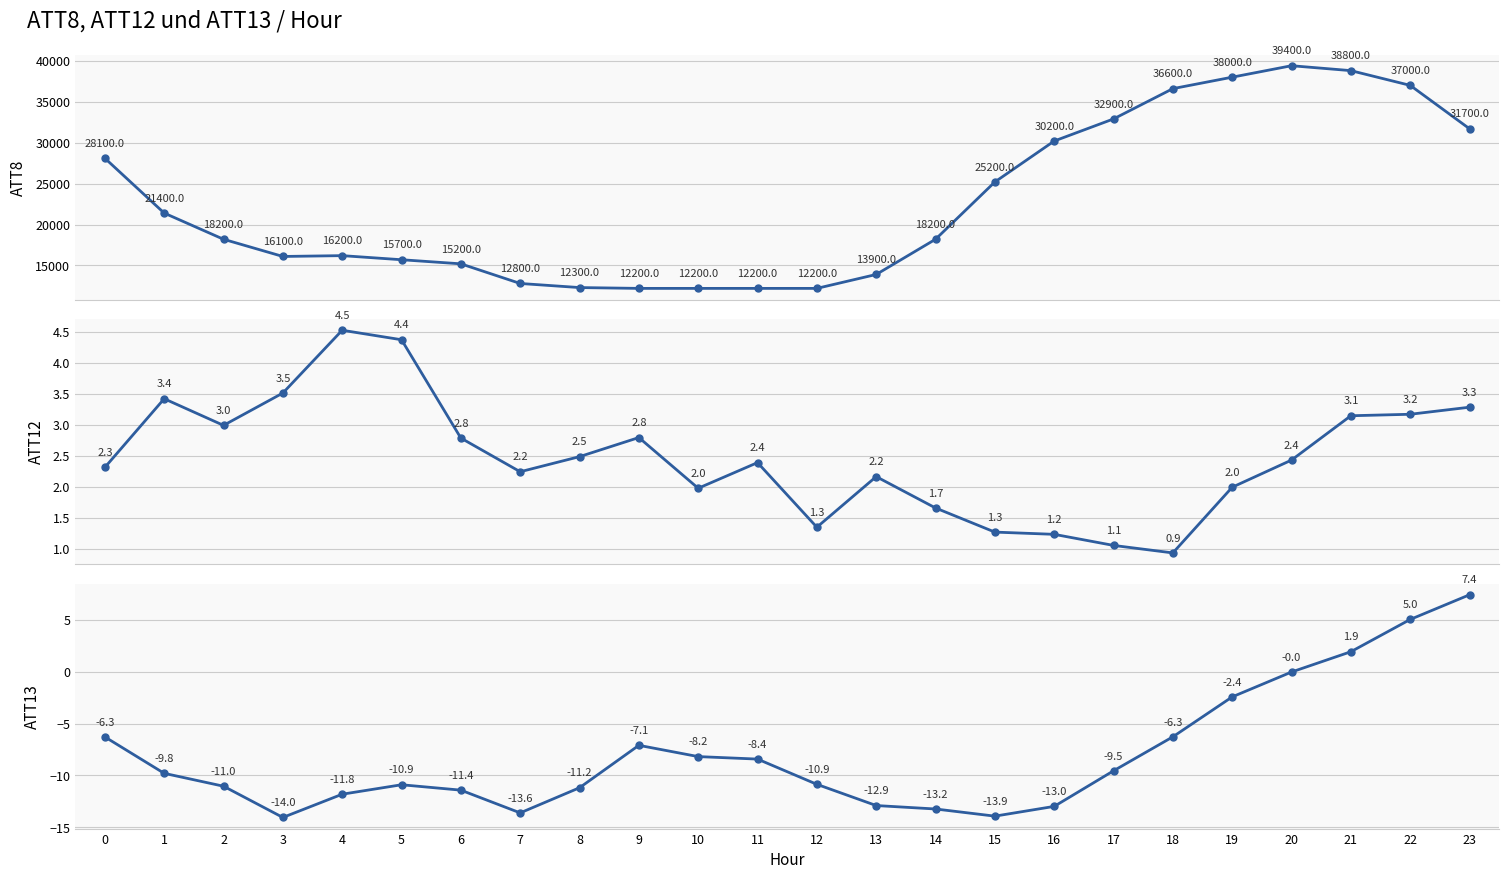

What is the sum of all ATT13 values?

-191.5